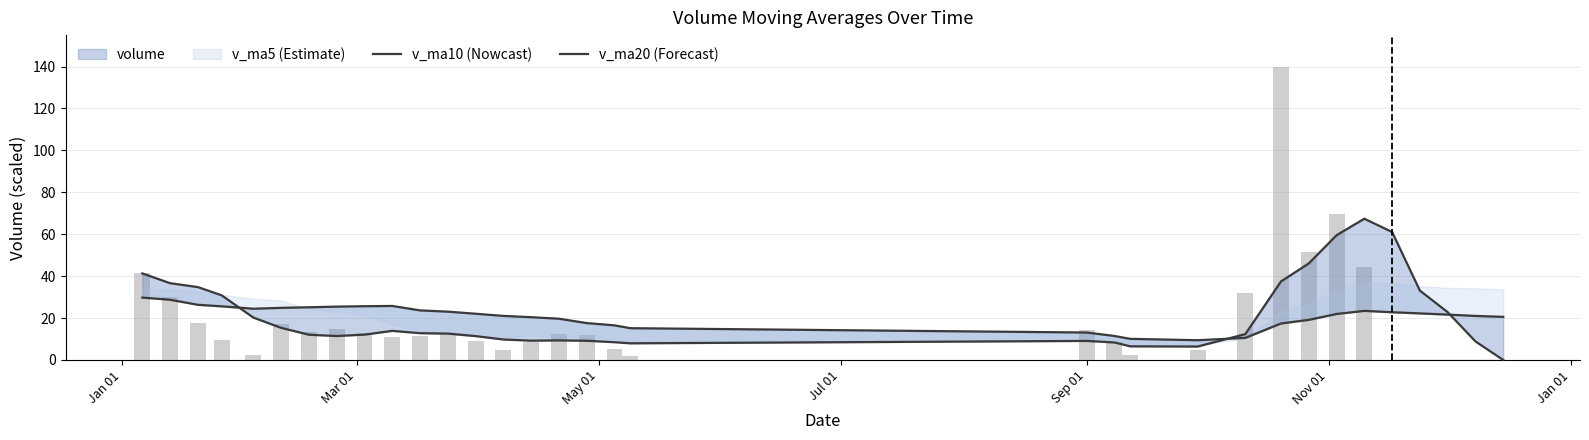

Which series has the largest range (max minus min)?

volume